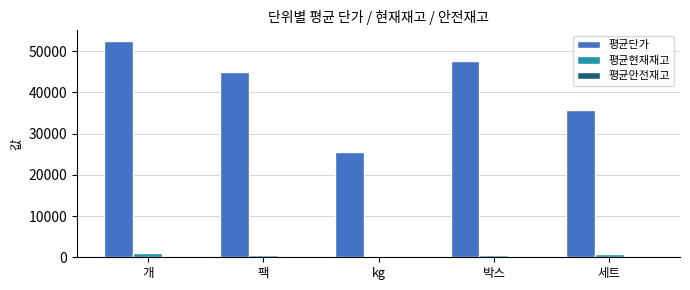

Where is 평균단가 nearest to the value 38937?

세트